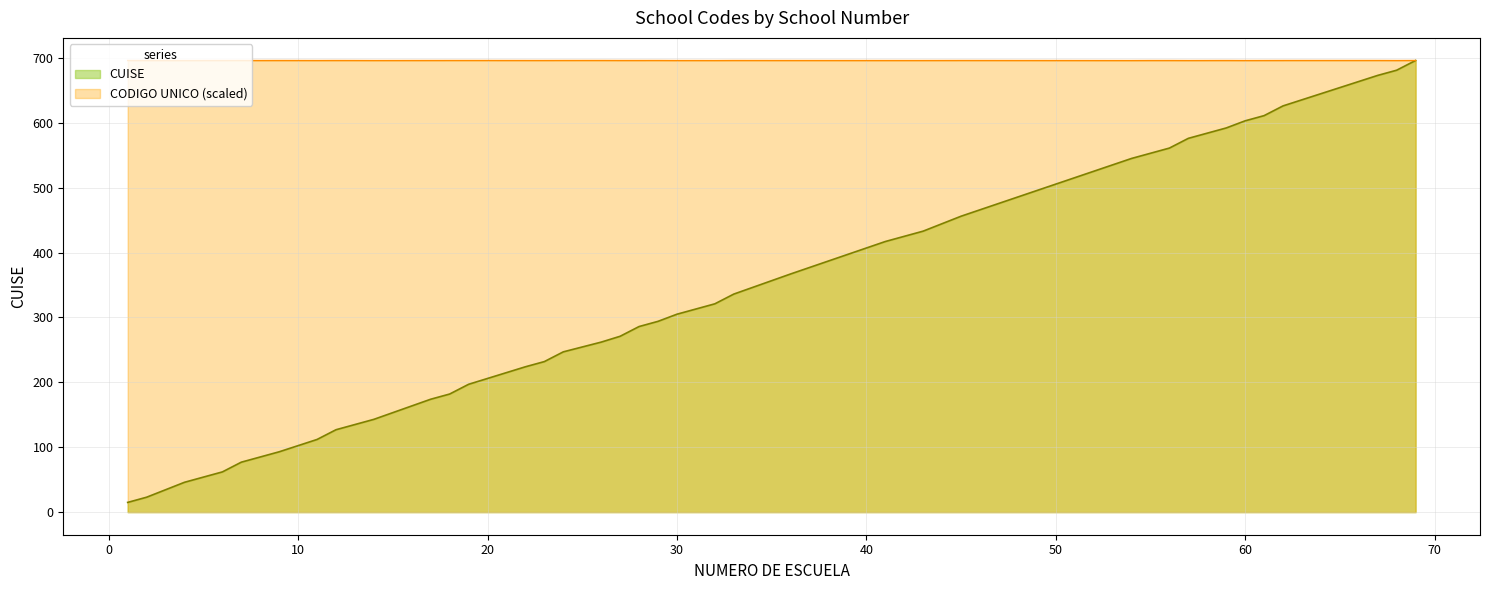

Does the chart display data point markers on the line(s)?

No